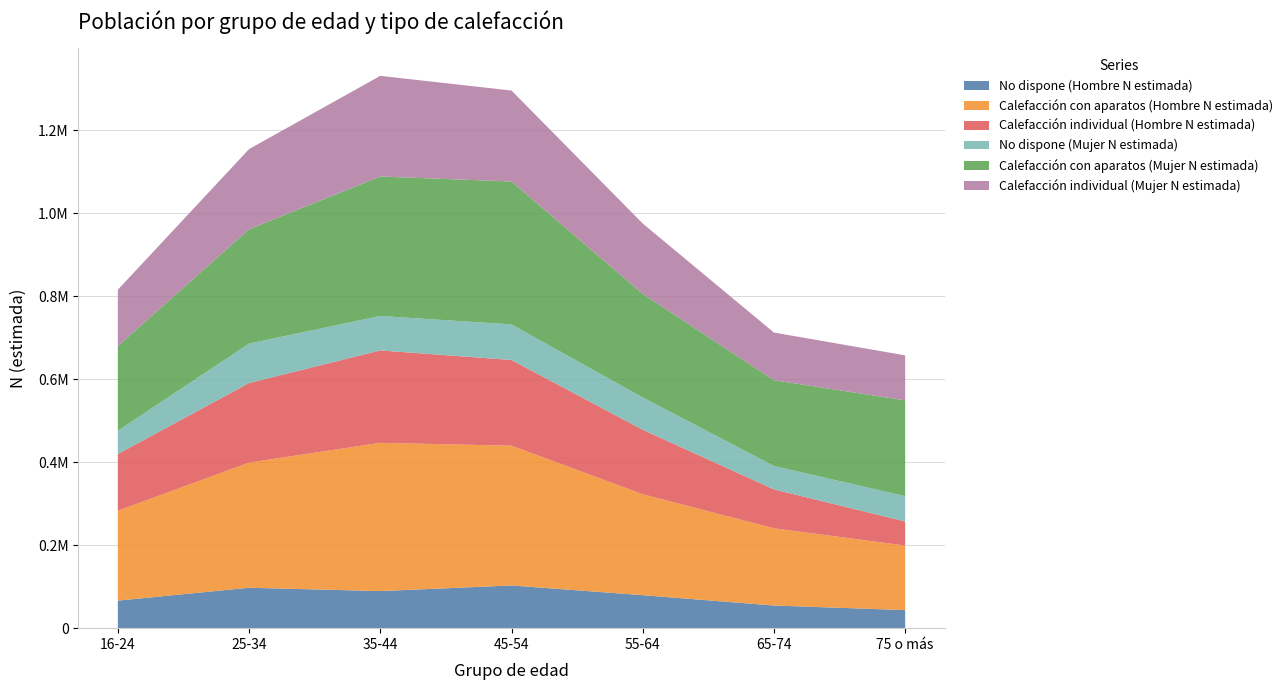

Reading right to left, extract all data points from this chart.

No dispone (Hombre N estimada): 43568	54558	79491	102871	89371	97375	66337
Calefacción con aparatos (Hombre N estimada): 155444	186014	243154	336732	357077	301513	216491
Calefacción individual (Hombre N estimada): 57986	93757	155273	206446	222649	191607	136635
No dispone (Mujer N estimada): 60989	56341	77780	85684	82969	95094	55936
Calefacción con aparatos (Mujer N estimada): 230808	206668	249557	344288	335951	275377	204188
Calefacción individual (Mujer N estimada): 108372	114753	169512	219105	242467	193073	135631